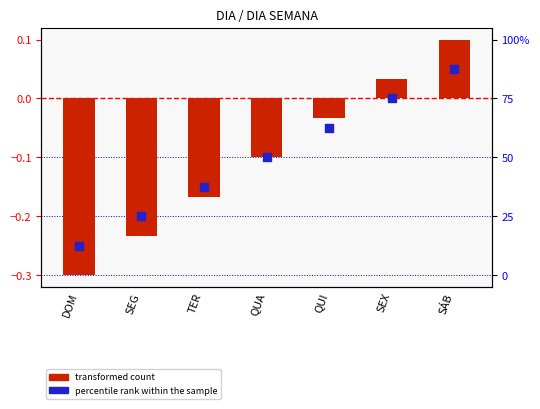

Which series reaches the maximum Y coordinate?

transformed count